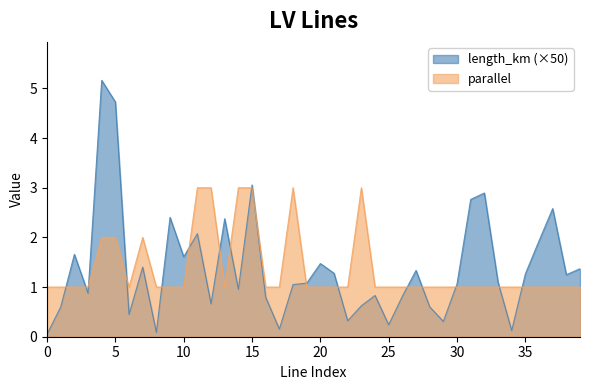

What is the spread (max minus min) of values at 5?

2.7